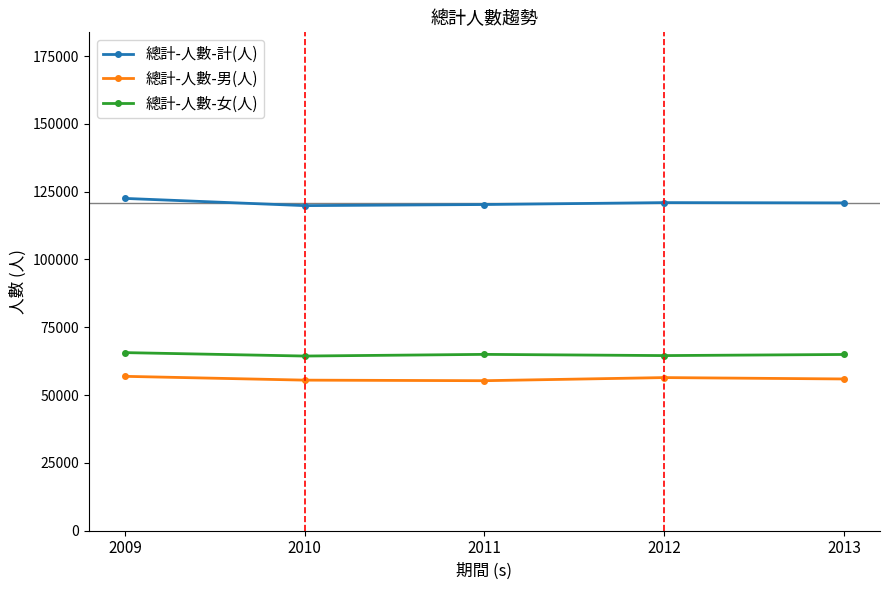

What is the maximum value for 總計-人數-男(人)?

56887